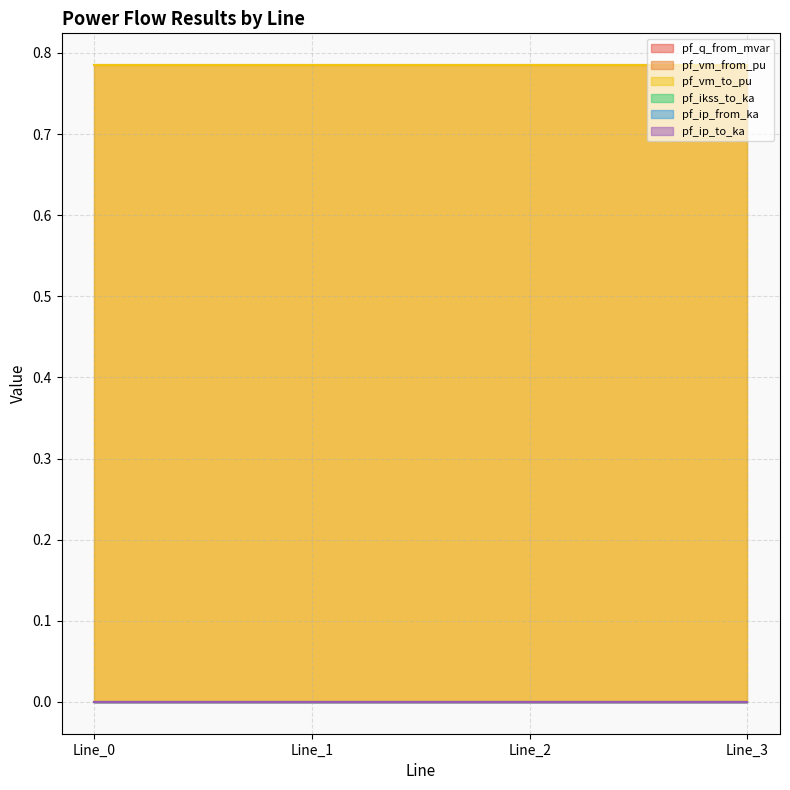

What is the maximum value for pf_vm_to_pu?

0.8